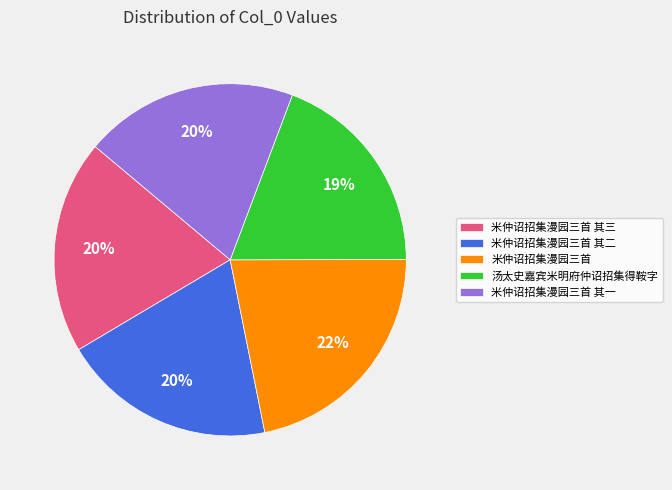

Approximately how many times larger is the value at 米仲诏招集漫园三首 compared to 米仲诏招集漫园三首 其二?

1.1